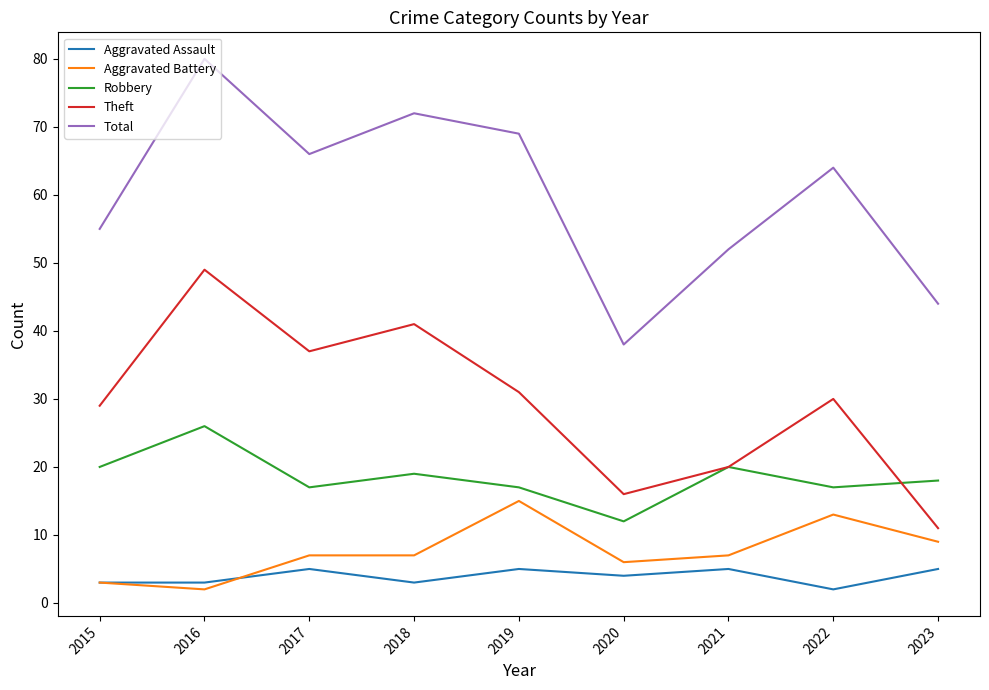

The Robbery series shows 25 at 2017. True or false?

False